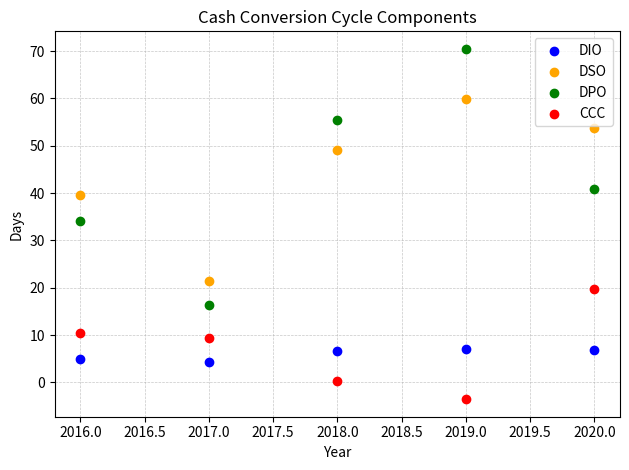

Which series has the widest spread of Y values?

DPO